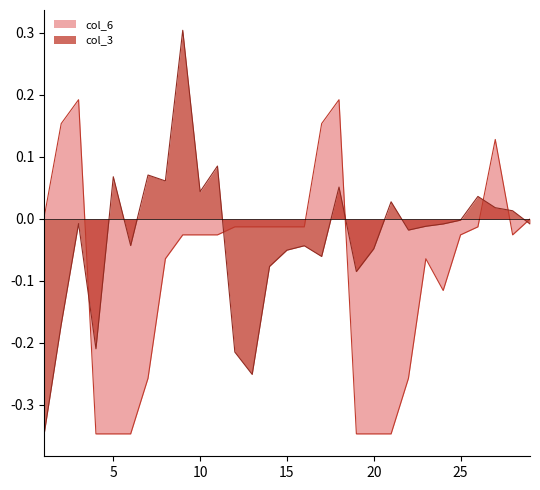

Which label corresponds to the largest value in the chart?

9